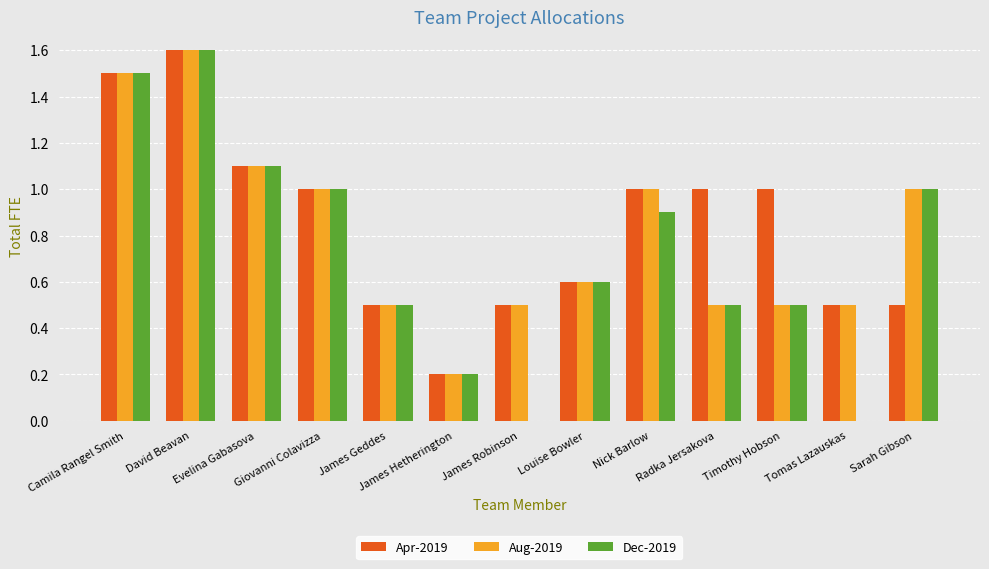

Is it true that Aug-2019 equals 0.1 at James Geddes?

False